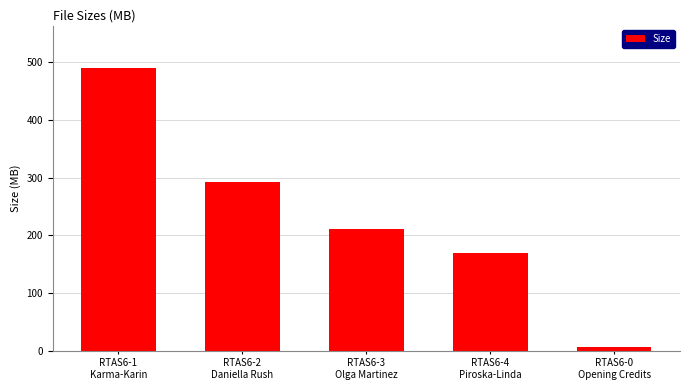

List the labels in order of value, smallest first.

RTAS6-0
Opening Credits, RTAS6-4
Piroska-Linda, RTAS6-3
Olga Martinez, RTAS6-2
Daniella Rush, RTAS6-1
Karma-Karin